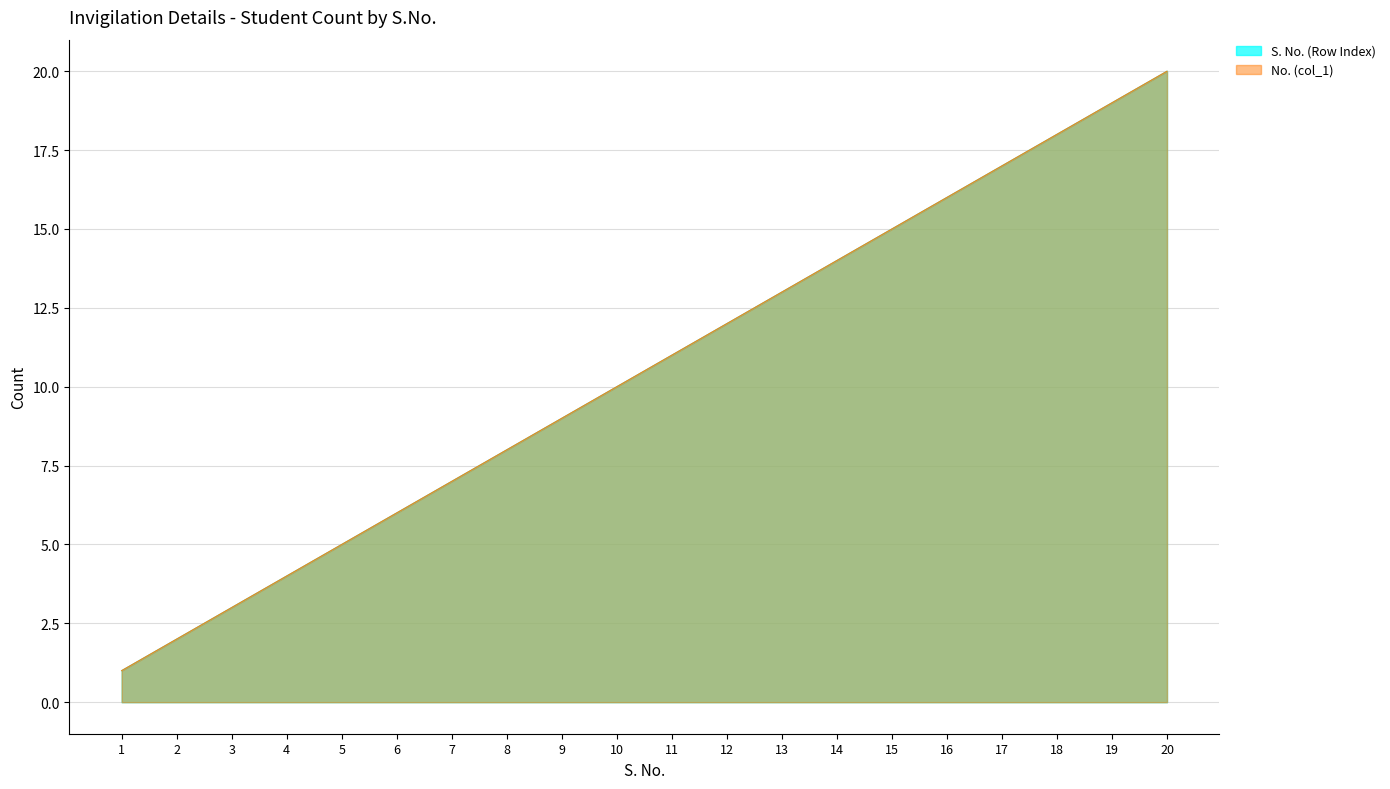

True or false: No. (col_1) and S. No. (Row Index) intersect in this chart.

False